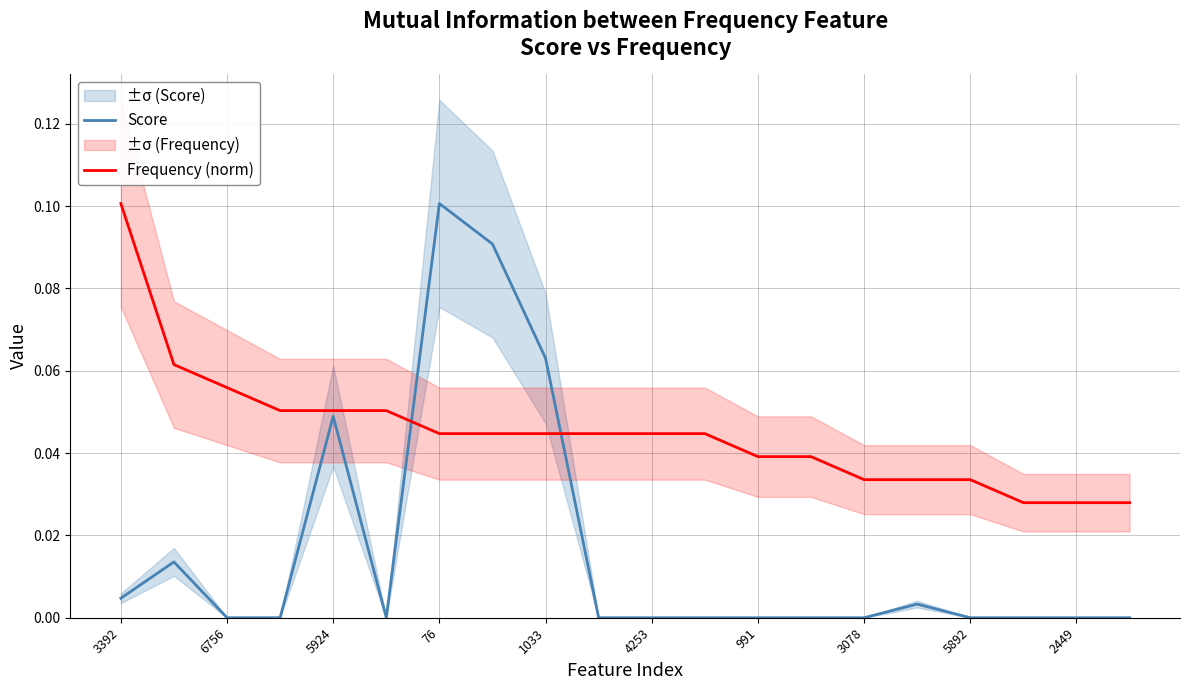

How many data points does each series have?

20